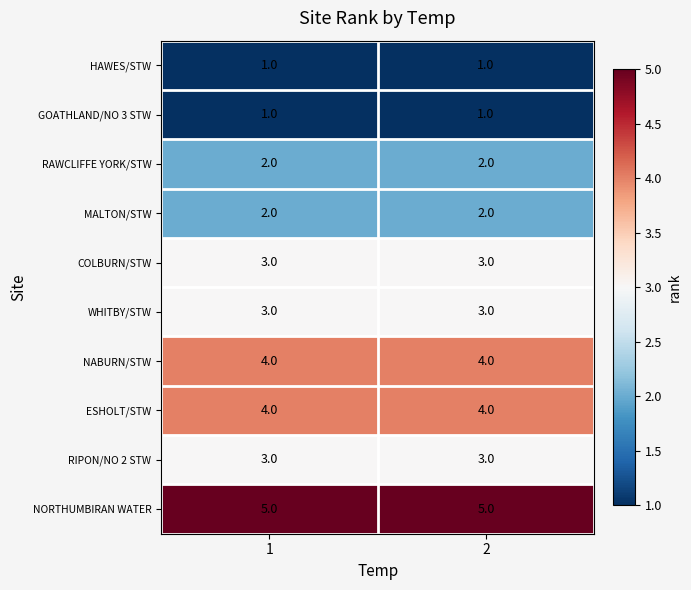

How many series are shown in this chart?

10